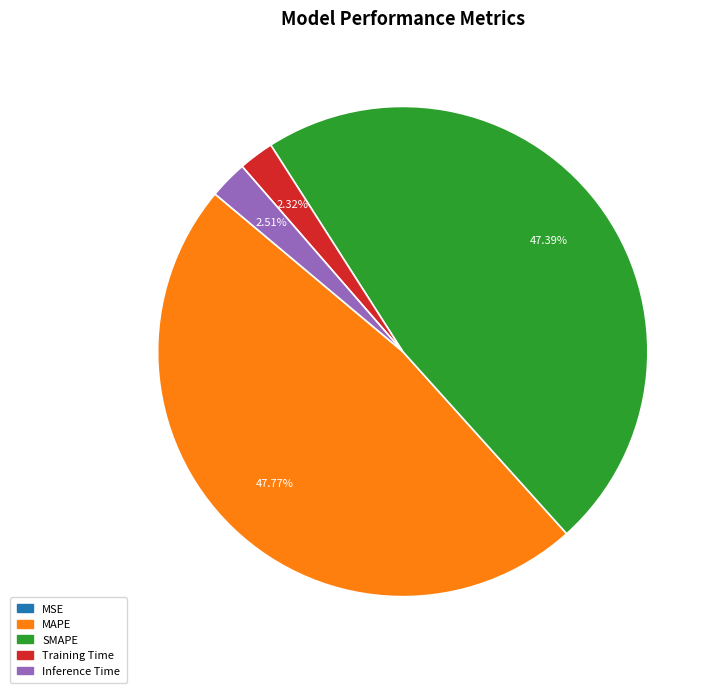

Does any single category account for the majority?

No